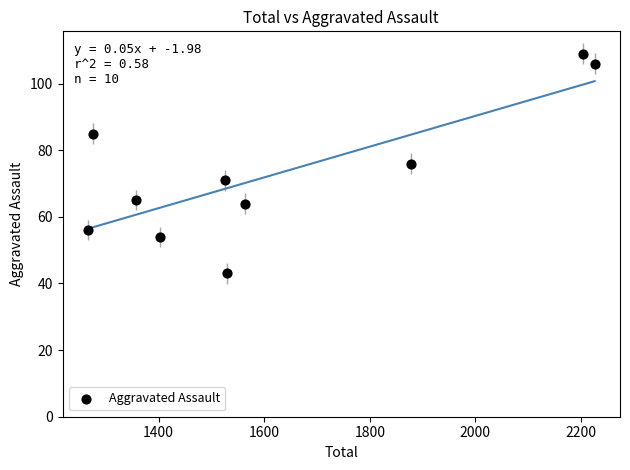

What is the range of Y values (max minus min)?

66